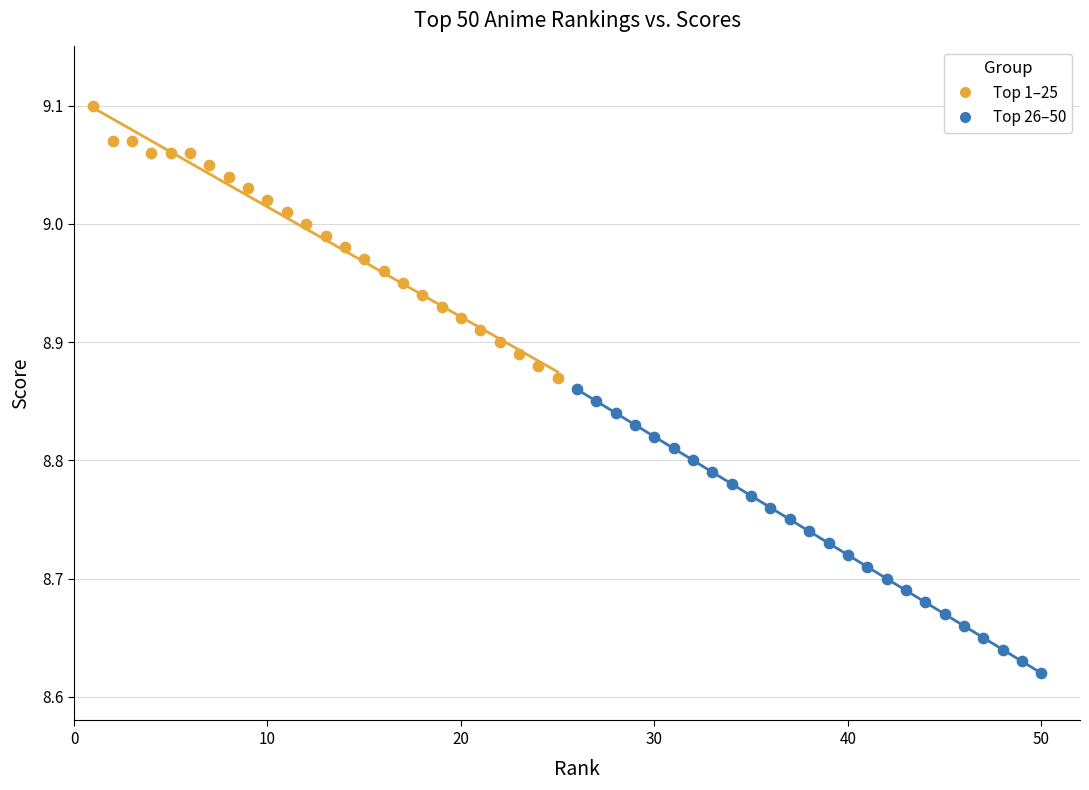

What are all the series names shown in the legend?

Top 1–25, Top 26–50